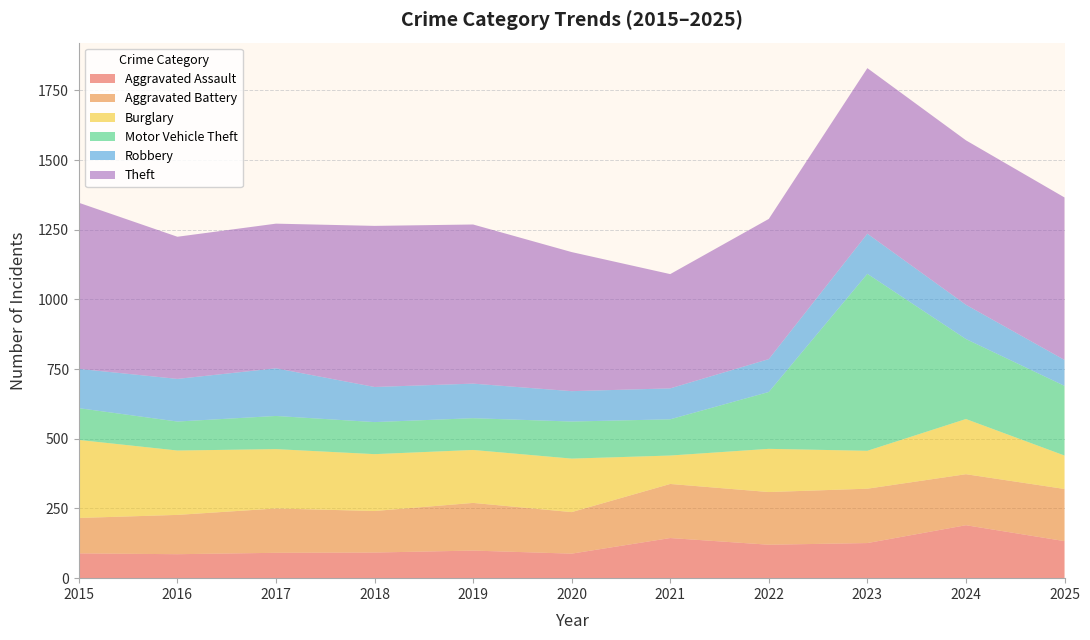

Reading left to right, transcribe all the data shown in this chart.

Aggravated Assault: 89	86	91	92	99	88	144	120	126	190	133
Aggravated Battery: 127	141	159	149	171	149	194	189	195	183	187
Burglary: 280	231	213	204	190	192	102	155	136	198	120
Motor Vehicle Theft: 114	104	119	115	114	133	130	204	635	287	250
Robbery: 141	153	171	126	124	109	111	118	144	123	93
Theft: 596	510	519	578	571	499	410	503	594	590	583